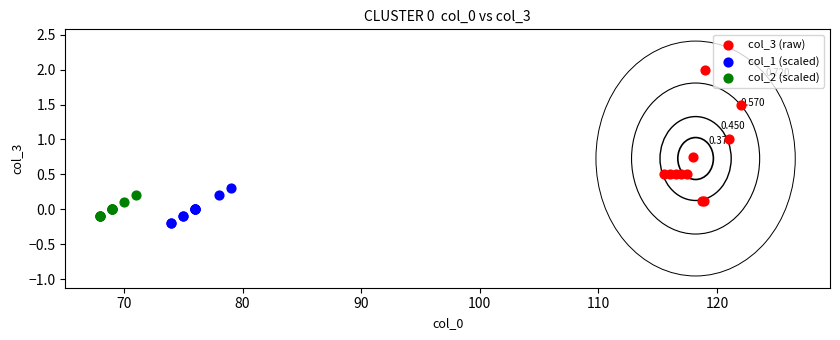

Which series reaches the maximum Y coordinate?

col_3 (raw)